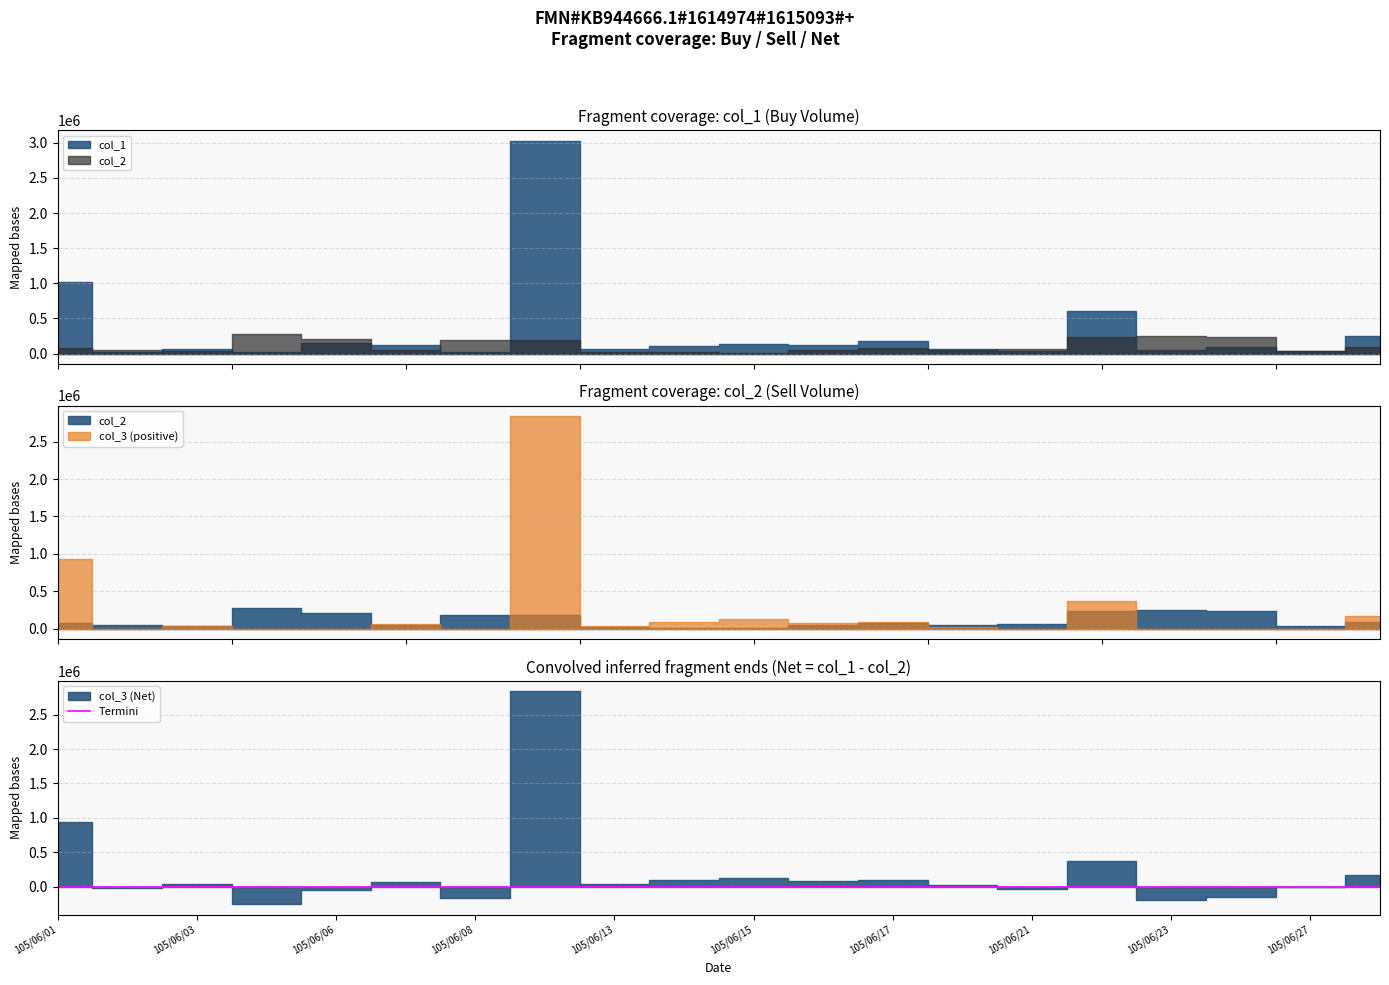

Reading left to right, extract all data points from this chart.

col_1: 105/06/01=1019000	105/06/02=27000	105/06/03=70000	105/06/04=22000	105/06/06=151000	105/06/07=117000	105/06/08=26000	105/06/09=3026000	105/06/13=58000	105/06/14=106000	105/06/15=143000	105/06/16=127000	105/06/17=179000	105/06/20=69000	105/06/21=30000	105/06/22=609000	105/06/23=56000	105/06/24=89000	105/06/27=32000	105/06/28=256000
col_2: 105/06/01=82000	105/06/02=52000	105/06/03=31000	105/06/04=277000	105/06/06=207000	105/06/07=49000	105/06/08=187000	105/06/09=187000	105/06/13=23000	105/06/14=16000	105/06/15=15000	105/06/16=49000	105/06/17=83000	105/06/20=48000	105/06/21=63000	105/06/22=234000	105/06/23=251000	105/06/24=240000	105/06/27=33000	105/06/28=88000
col_3: 105/06/01=937000	105/06/02=-25000	105/06/03=39000	105/06/04=-255000	105/06/06=-56000	105/06/07=68000	105/06/08=-161000	105/06/09=2839000	105/06/13=35000	105/06/14=90000	105/06/15=128000	105/06/16=78000	105/06/17=96000	105/06/20=21000	105/06/21=-33000	105/06/22=375000	105/06/23=-195000	105/06/24=-151000	105/06/27=-1000	105/06/28=168000